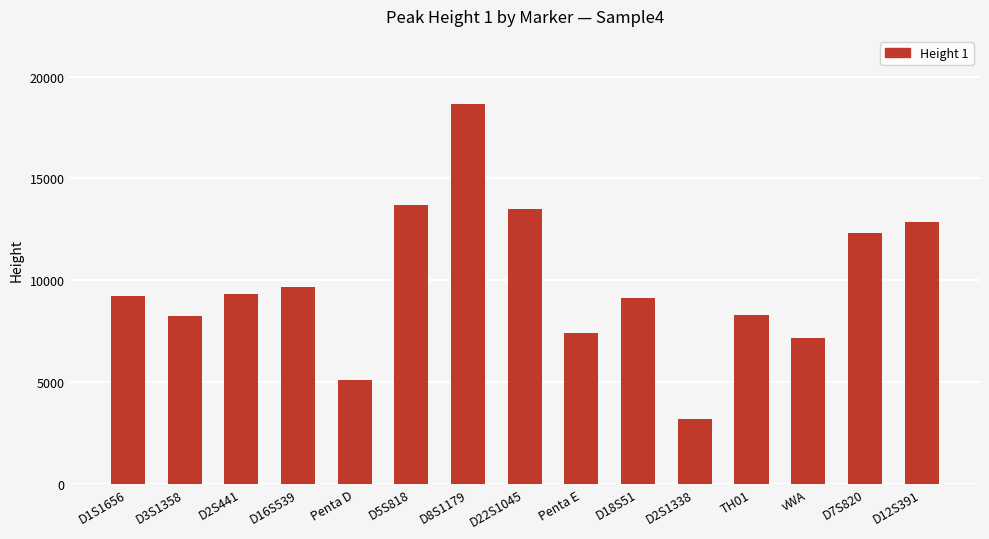

What position from the right is D18S51?

6